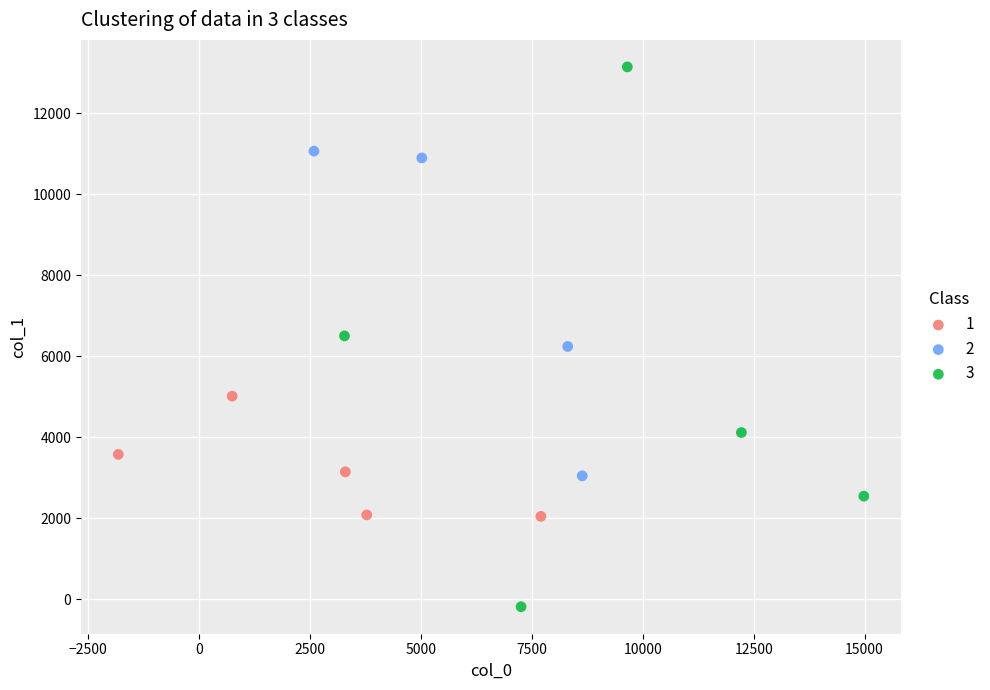

Which series reaches the maximum Y coordinate?

3